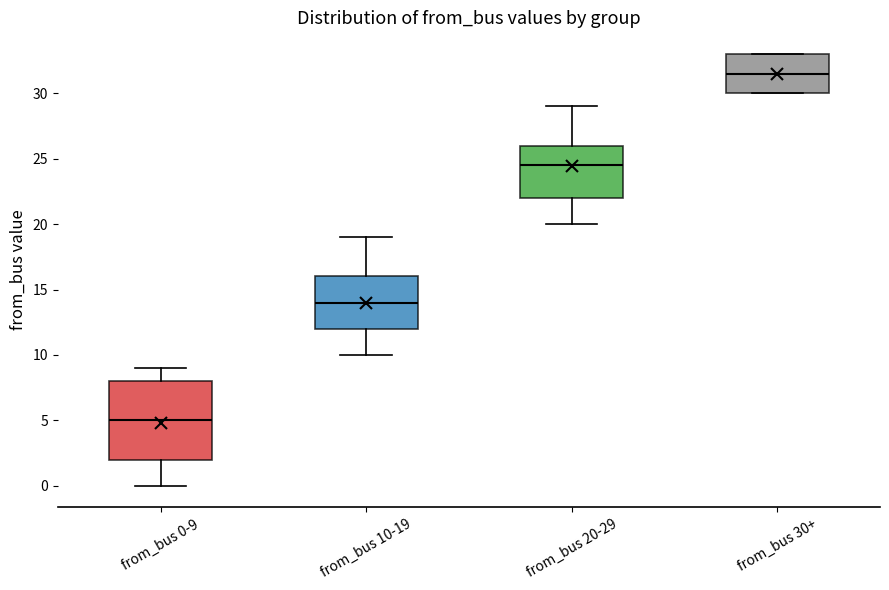

Reading left to right, read every box against the y-axis: the position of its median line, the range the box covers, and the ends of its whiskers. The values are not printed on the chart, so give them approximately, as read against the axis.

from_bus 0-9: median 5.0, box 2.0 to 8.0, whiskers 0.0 to 9.0
from_bus 10-19: median 14.0, box 12.0 to 16.0, whiskers 10.0 to 19.0
from_bus 20-29: median 24.5, box 22.0 to 26.0, whiskers 20.0 to 29.0
from_bus 30+: median 31.5, box 30.0 to 33.0, whiskers 30.0 to 33.0